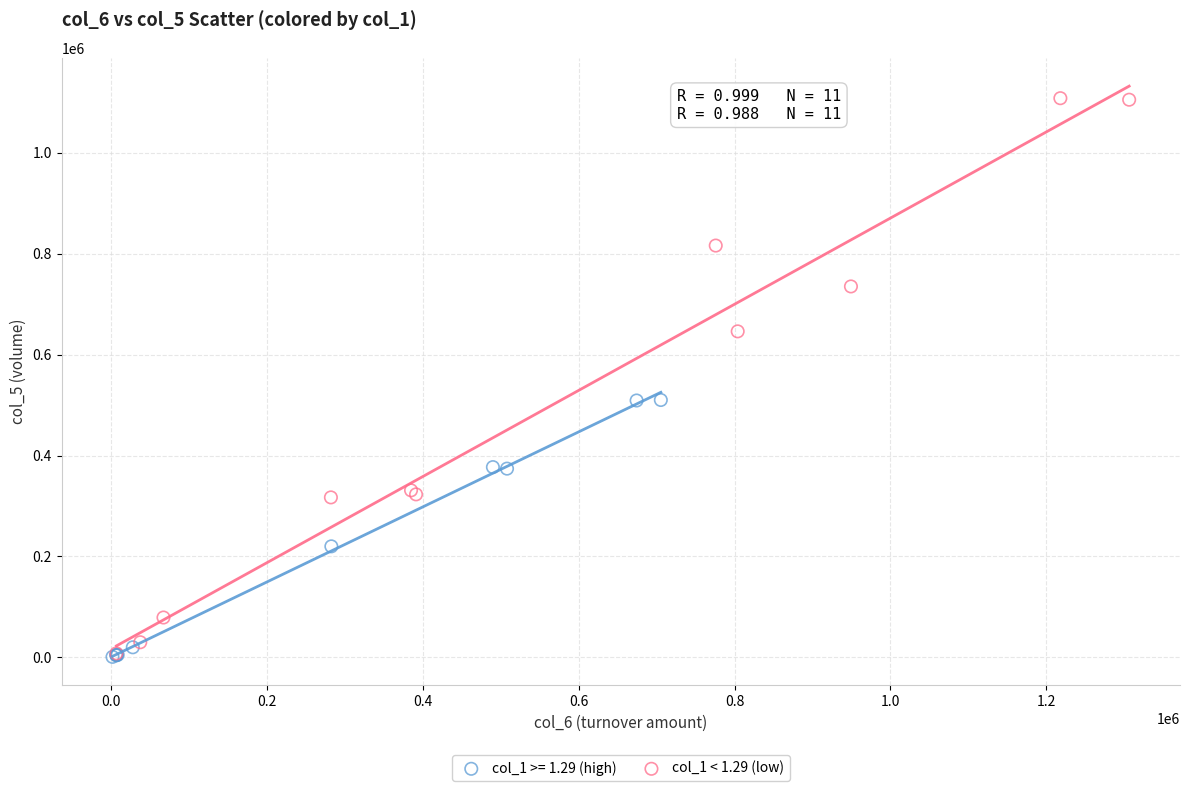

Which series contains the highest Y value?

col_1 < 1.29 (low)